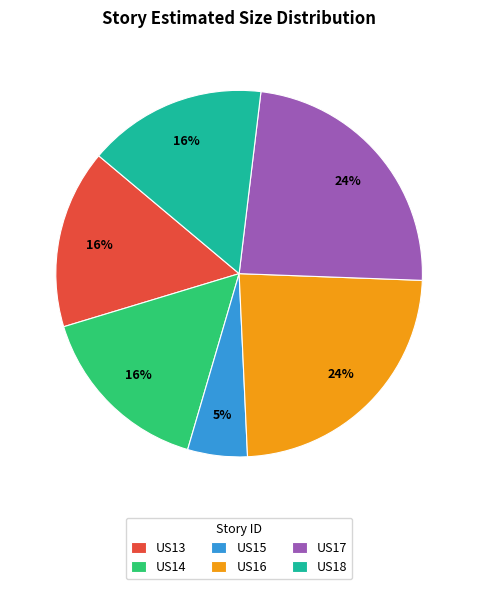

To the nearest percent, what portion does US18 represent?

16%